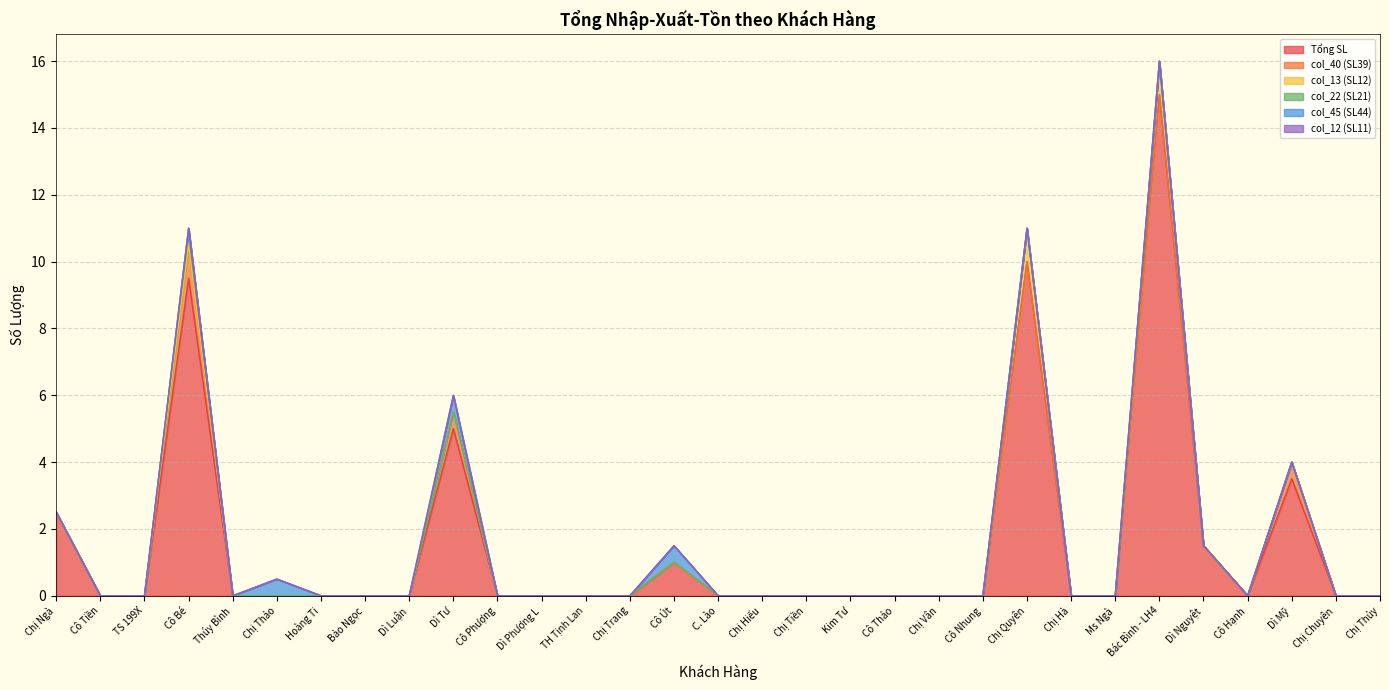

Reading left to right, extract all data points from this chart.

Tổng SL: 2.5	0.0	0.0	9.5	0.0	0.0	0.0	0.0	0.0	5.0	0.0	0.0	0.0	0.0	1.0	0.0	0.0	0.0	0.0	0.0	0.0	0.0	10.0	0.0	0.0	15.0	1.5	0.0	3.5	0.0	0.0
col_40 (SL39): 0.0	0.0	0.0	1.0	0.0	0.0	0.0	0.0	0.0	0.5	0.0	0.0	0.0	0.0	0.0	0.0	0.0	0.0	0.0	0.0	0.0	0.0	0.0	0.0	0.0	0.0	0.0	0.0	0.5	0.0	0.0
col_13 (SL12): 0.0	0.0	0.0	0.0	0.0	0.0	0.0	0.0	0.0	0.0	0.0	0.0	0.0	0.0	0.0	0.0	0.0	0.0	0.0	0.0	0.0	0.0	1.0	0.0	0.0	1.0	0.0	0.0	0.0	0.0	0.0
col_22 (SL21): 0.0	0.0	0.0	0.5	0.0	0.0	0.0	0.0	0.0	0.0	0.0	0.0	0.0	0.0	0.0	0.0	0.0	0.0	0.0	0.0	0.0	0.0	0.0	0.0	0.0	0.0	0.0	0.0	0.0	0.0	0.0
col_45 (SL44): 0.0	0.0	0.0	0.0	0.0	0.5	0.0	0.0	0.0	0.5	0.0	0.0	0.0	0.0	0.5	0.0	0.0	0.0	0.0	0.0	0.0	0.0	0.0	0.0	0.0	0.0	0.0	0.0	0.0	0.0	0.0
col_12 (SL11): 0.0	0.0	0.0	0.0	0.0	0.0	0.0	0.0	0.0	0.0	0.0	0.0	0.0	0.0	0.0	0.0	0.0	0.0	0.0	0.0	0.0	0.0	0.0	0.0	0.0	0.0	0.0	0.0	0.0	0.0	0.0